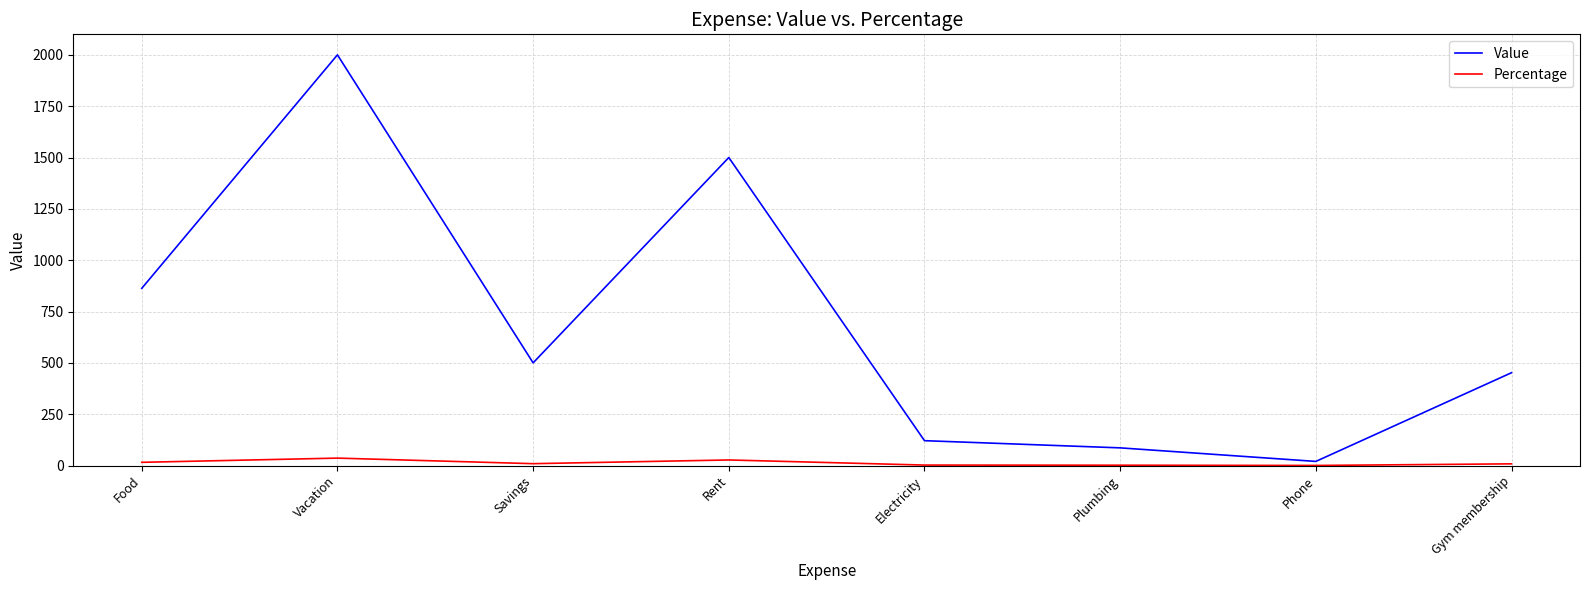

The Value series shows 500.0 at Savings. True or false?

True